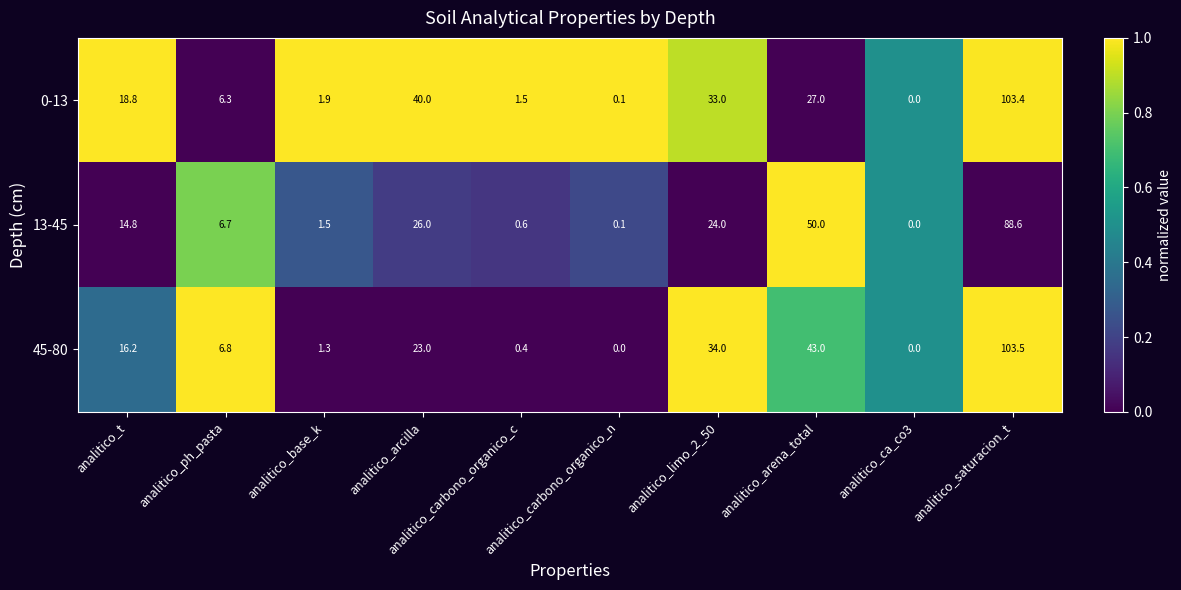

At which label does 45-80 first exceed 16?

analitico_t